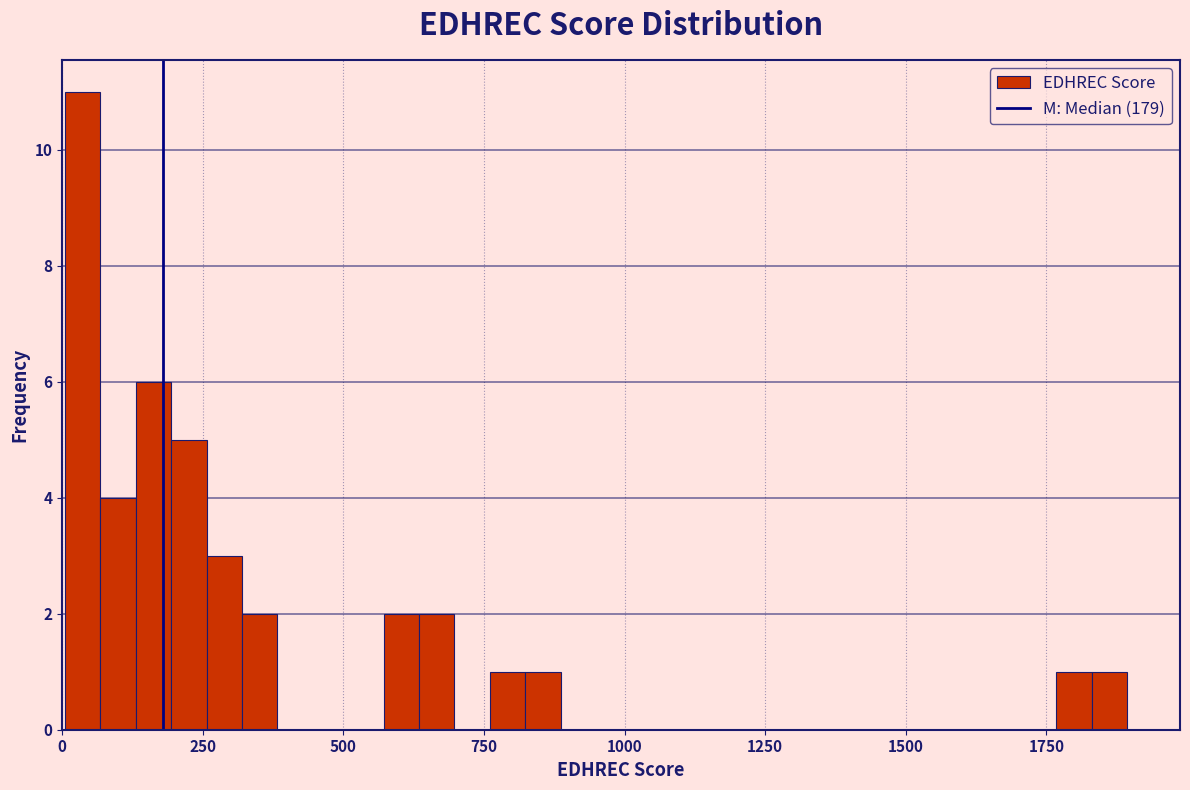

Around what value on the x-axis is the tallest bar? Give the approximate position of its centre, as read against the axis.

50